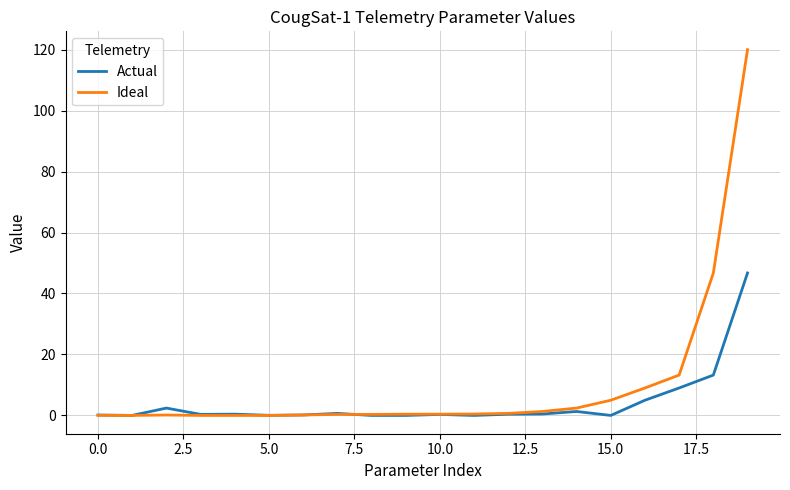

Which series has the largest range (max minus min)?

Ideal